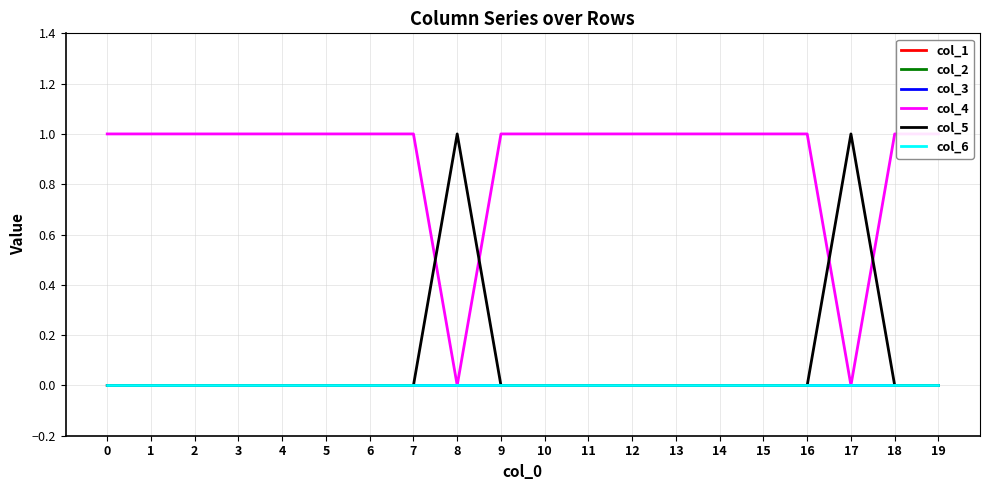

Reading left to right, list all the values displayed in this chart.

col_1: 0	0	0	0	0	0	0	0	0	0	0	0	0	0	0	0	0	0	0	0
col_2: 0	0	0	0	0	0	0	0	0	0	0	0	0	0	0	0	0	0	0	0
col_3: 0	0	0	0	0	0	0	0	0	0	0	0	0	0	0	0	0	0	0	0
col_4: 1	1	1	1	1	1	1	1	0	1	1	1	1	1	1	1	1	0	1	1
col_5: 0	0	0	0	0	0	0	0	1	0	0	0	0	0	0	0	0	1	0	0
col_6: 0	0	0	0	0	0	0	0	0	0	0	0	0	0	0	0	0	0	0	0